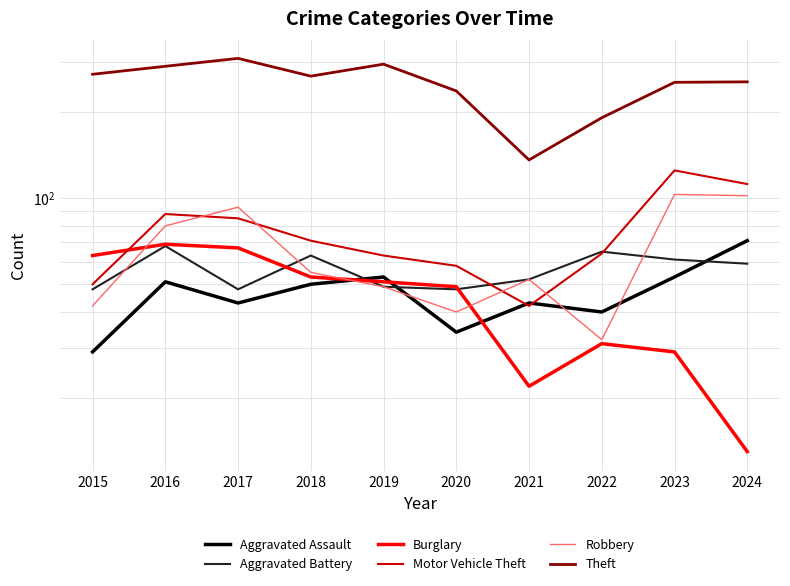

Which series has the largest range (max minus min)?

Theft